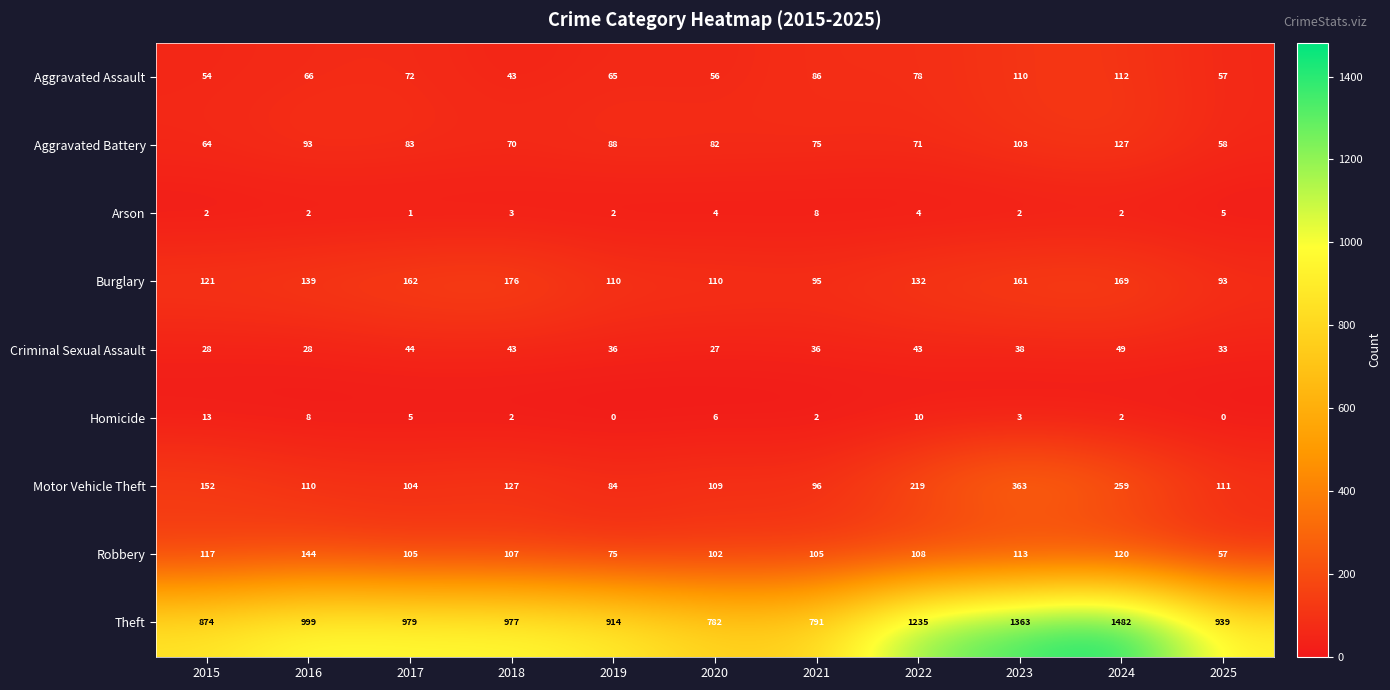

Is it true that Burglary equals 93 at 2016?

False